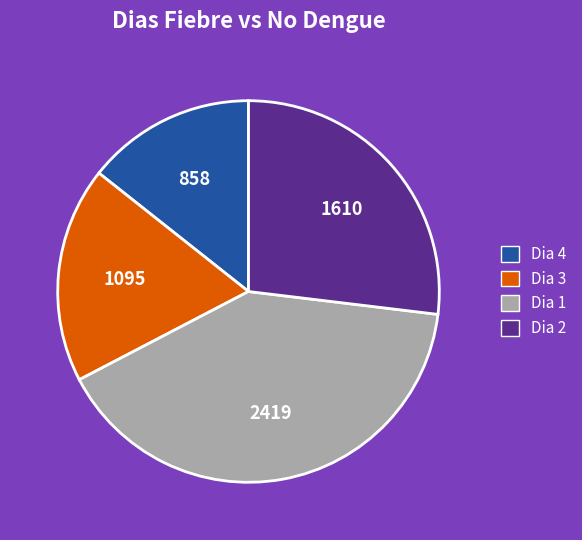

Count the number of slices in the pie.

4